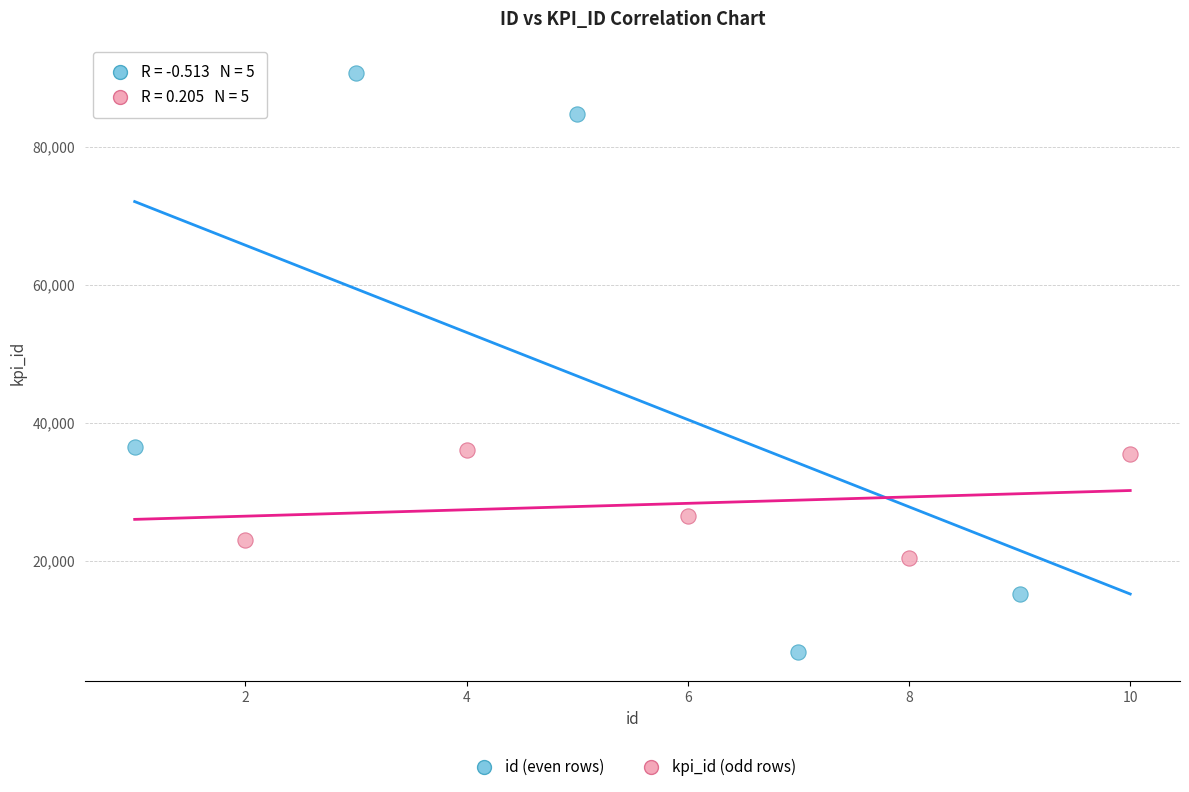

Which series reaches the maximum Y coordinate?

id (even rows)